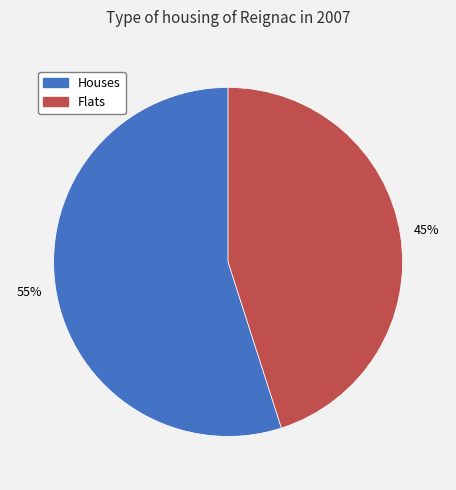

To the nearest percent, what is the difference between the largest and smallest slice percentages?

10%